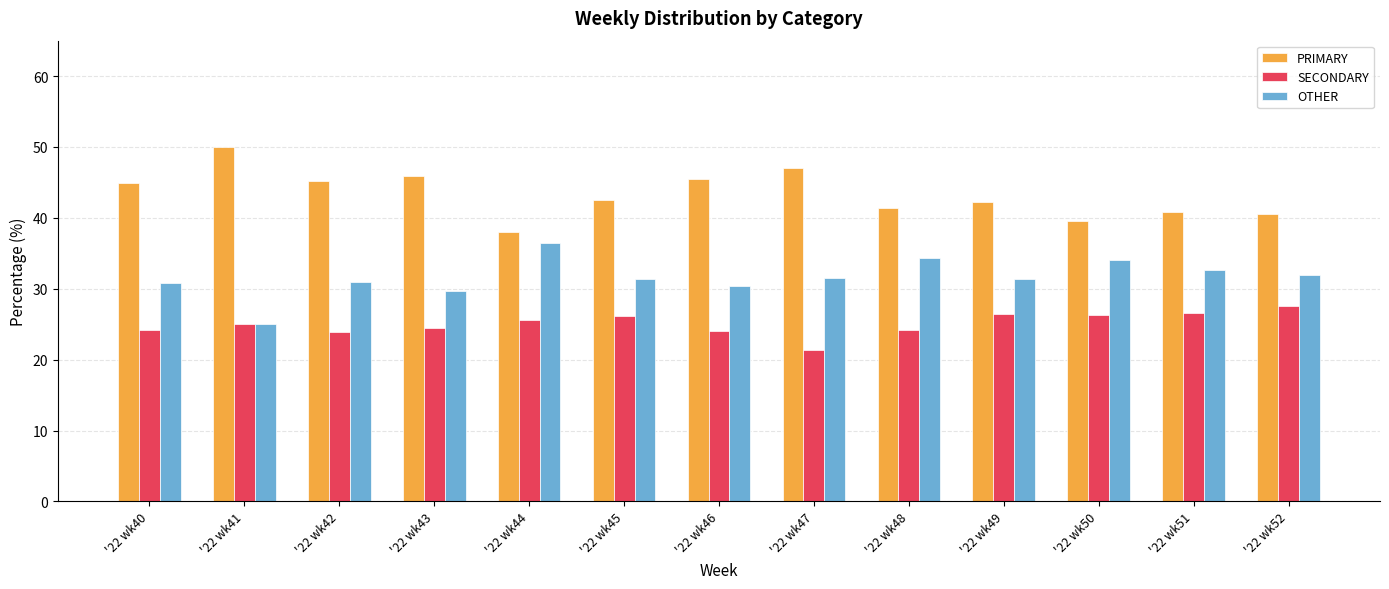

How many data points does each series have?

13